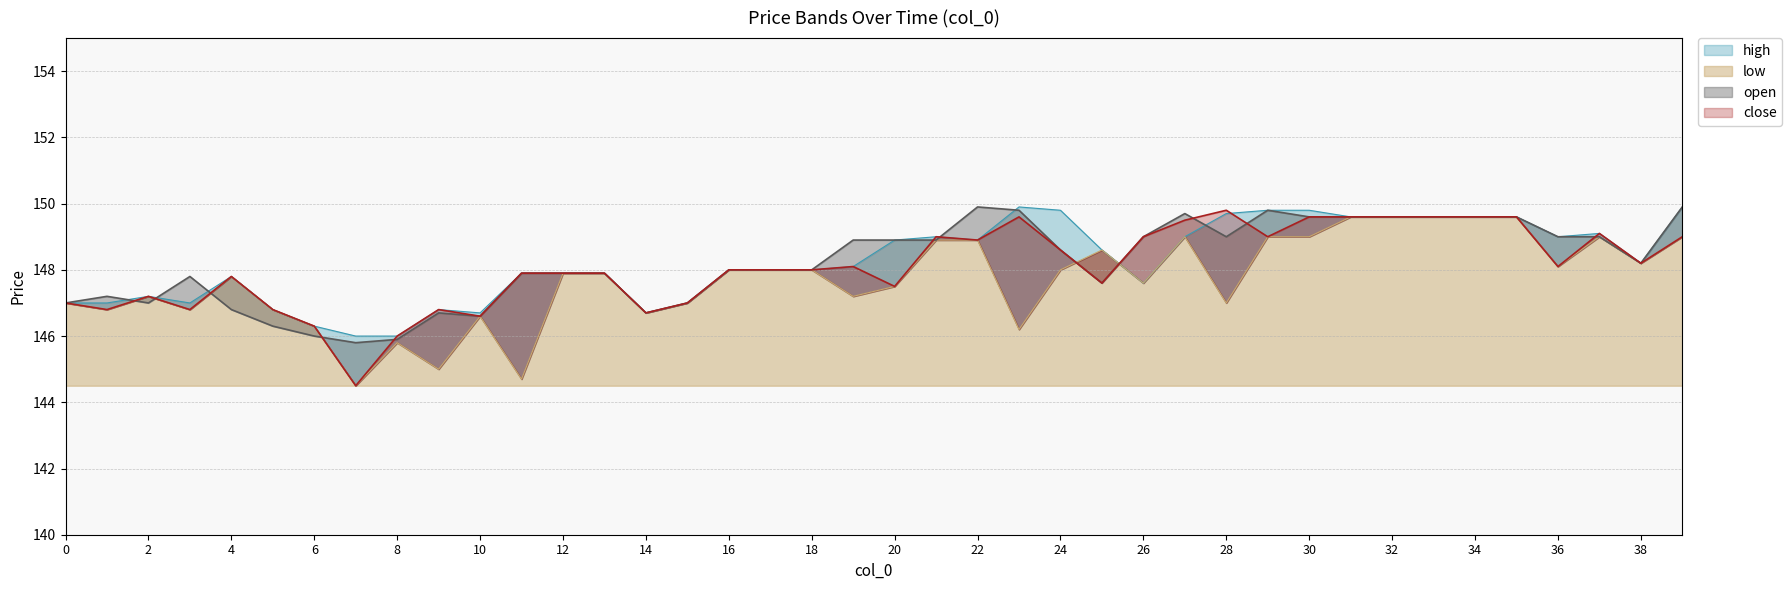

Is the value of low at 11 greater than the value of open at 22?

No